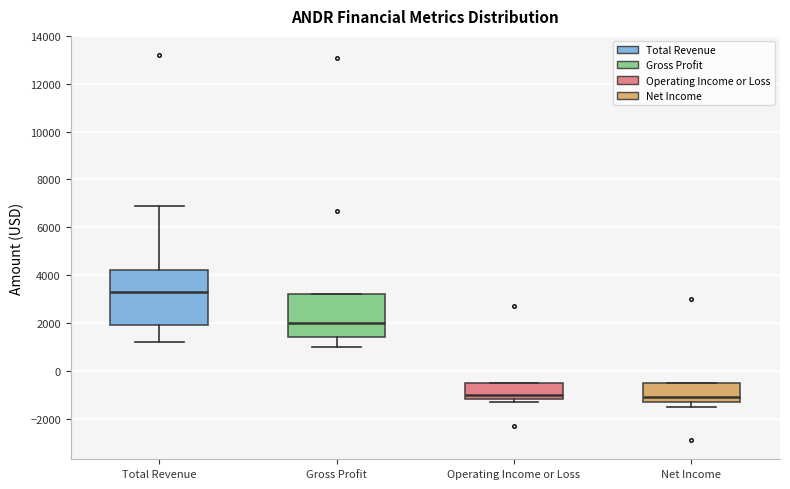

Comparing the boxes themselves (not the whiskers), which one is the tallest?

Total Revenue